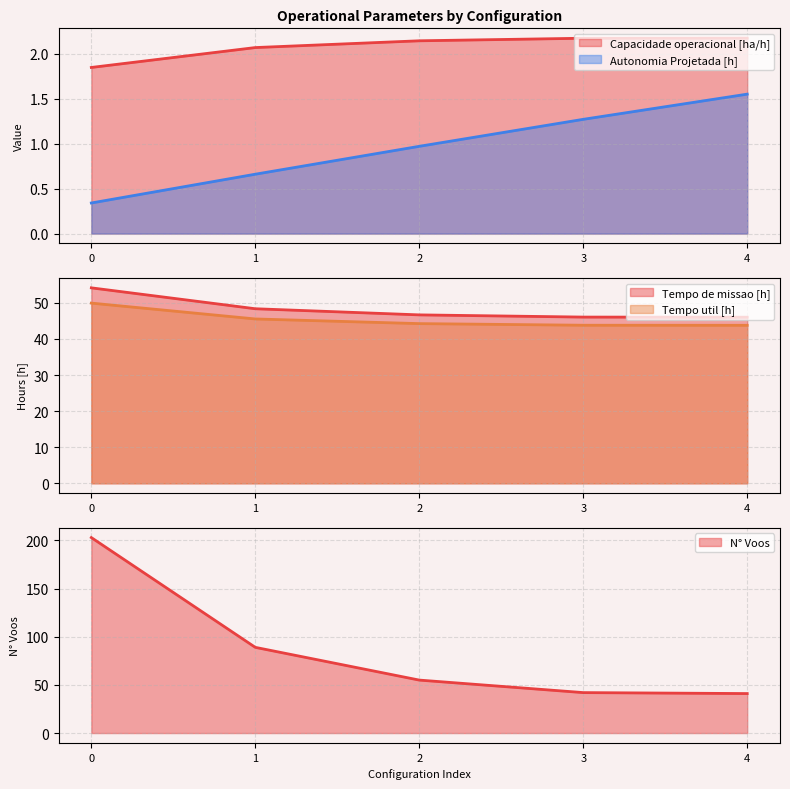

True or false: Capacidade operacional [ha/h] and Autonomia Projetada [h] intersect in this chart.

False